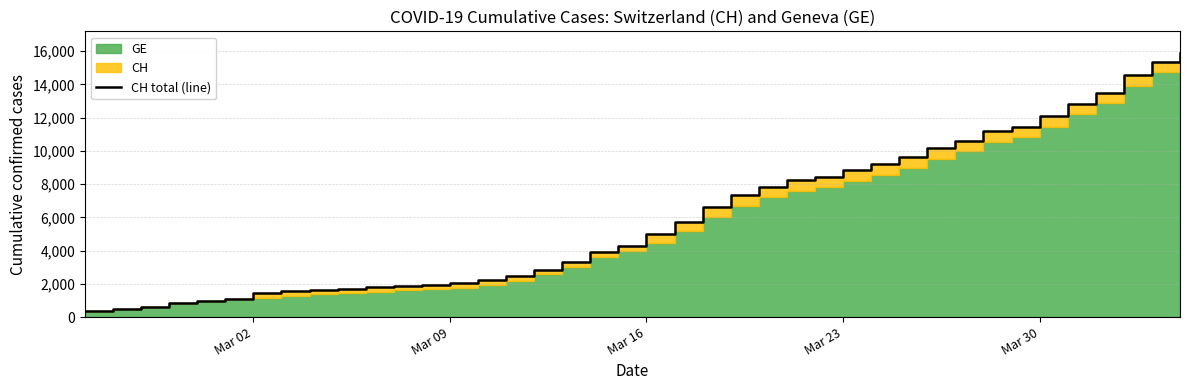

Does the chart display data point markers on the line(s)?

No